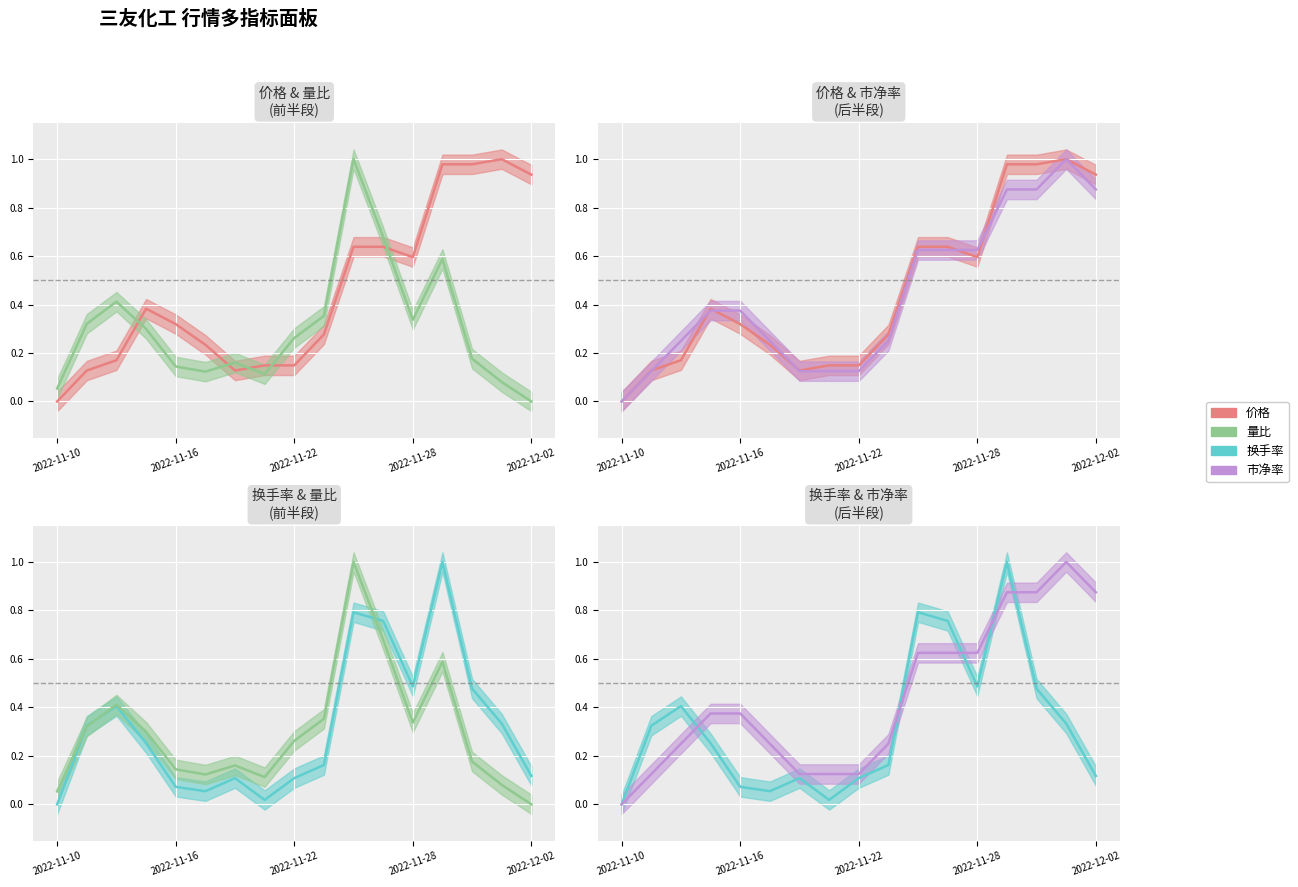

Which series changed the most between 2022-11-18 and 2022-11-21?

换手率